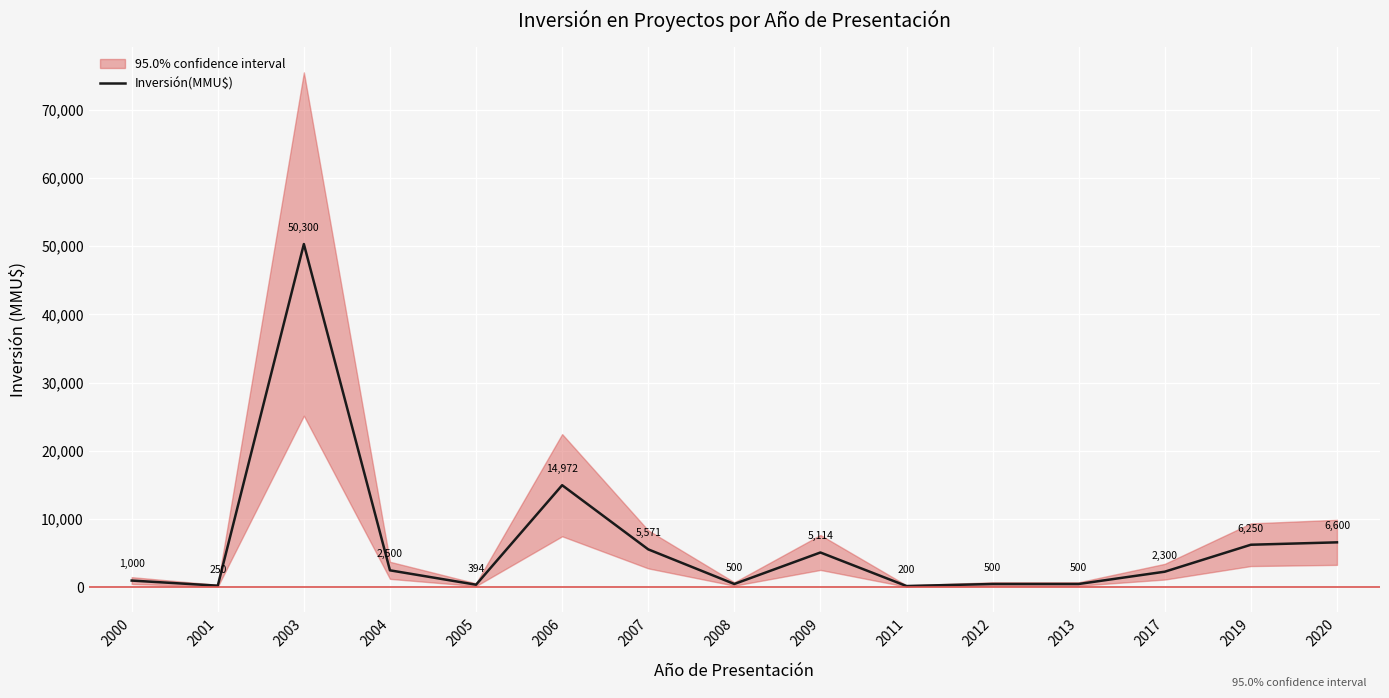

Which has a higher value, 2013 or 2001?

2013